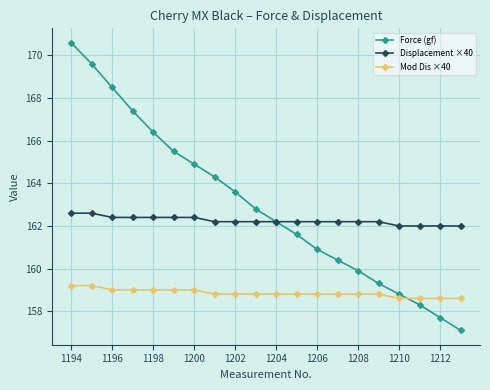

List the series in order of their overall mean, highest first.

Force (gf), Displacement ×40, Mod Dis ×40